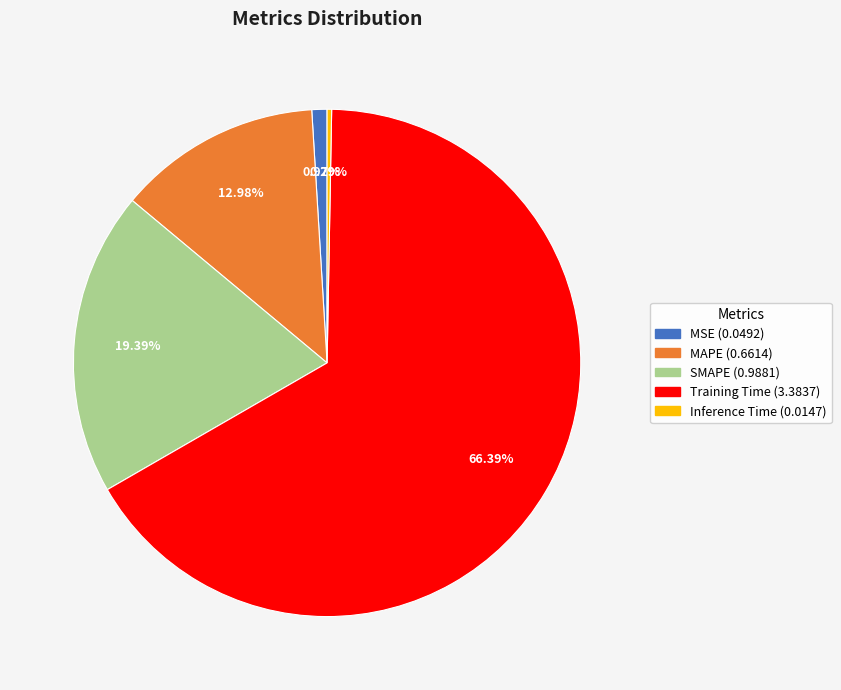

What percentage is the MSE slice, to the nearest percent?

1%